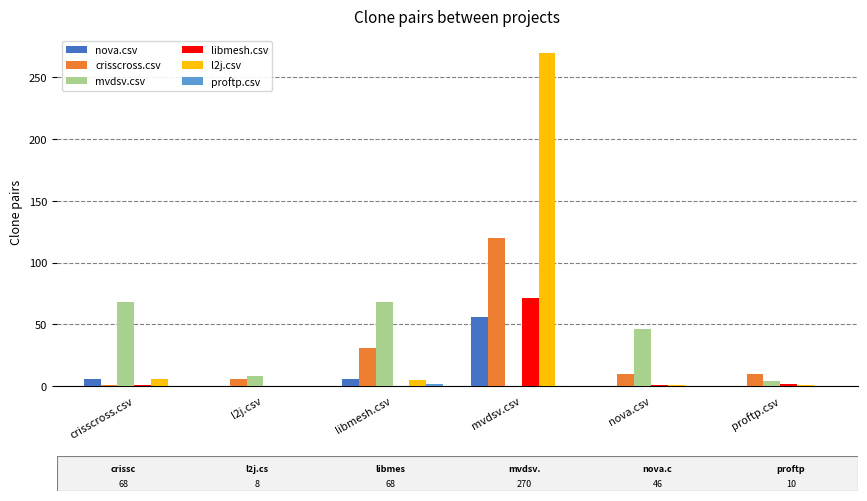

What is the total value across all series at mvdsv.csv?

517